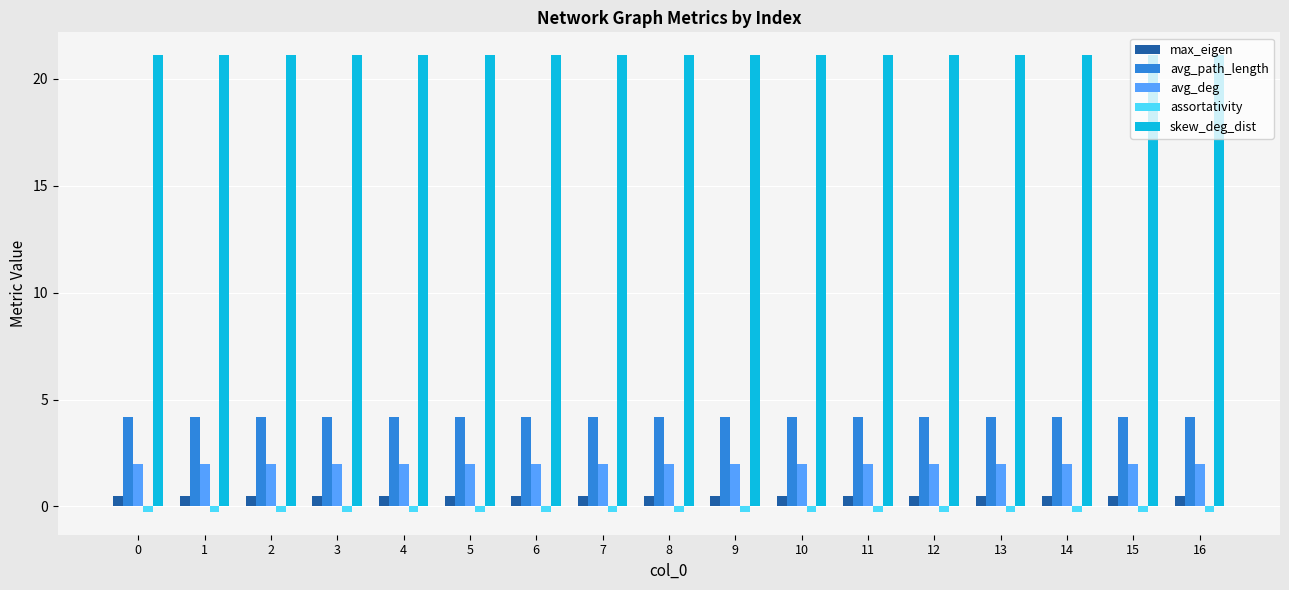

Which series has the largest total across all categories?

skew_deg_dist